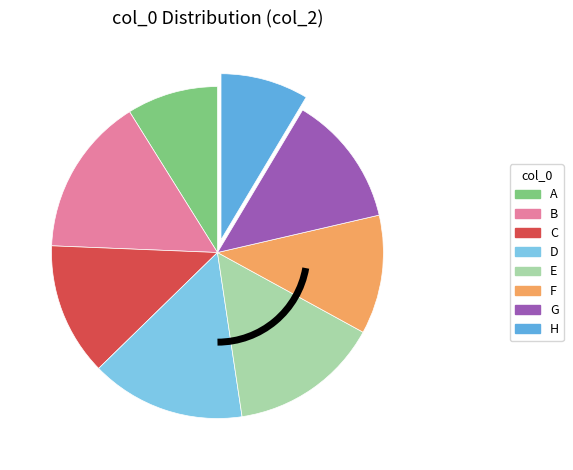

The G slice represents 7% of the pie. True or false?

False